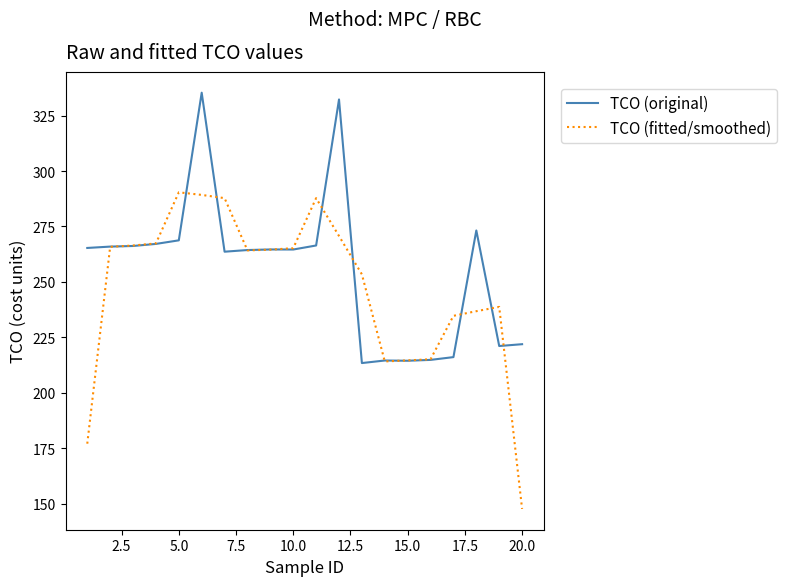

How many series are shown in this chart?

2